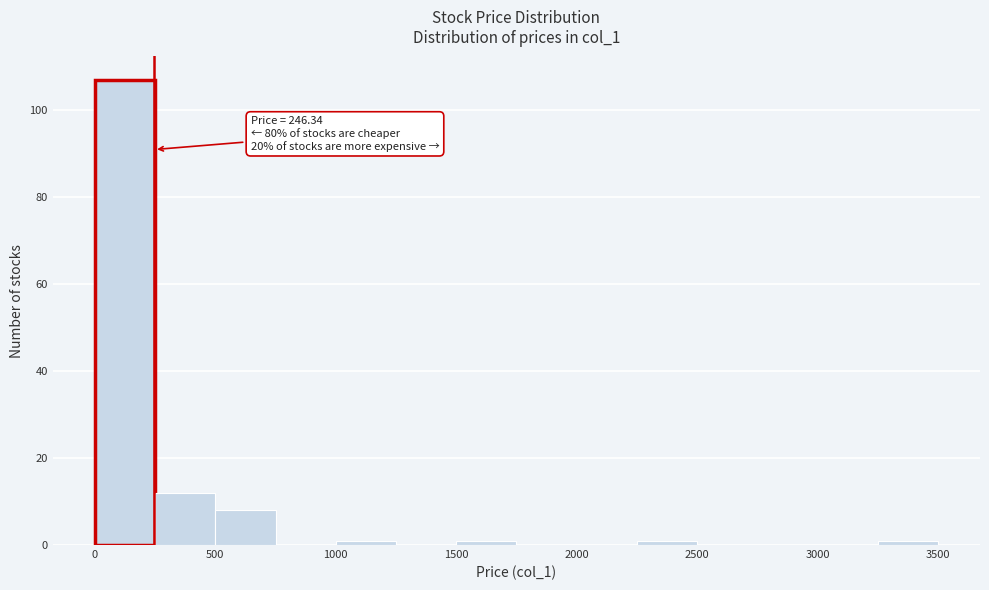

Over which range of the x-axis is the bar tallest?

0 to 250